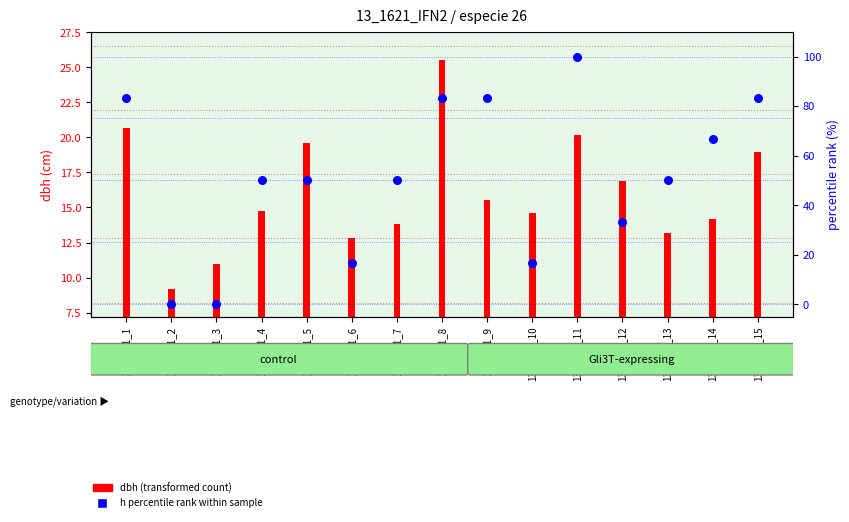

At how many categories does at least one series exceed 23?

11